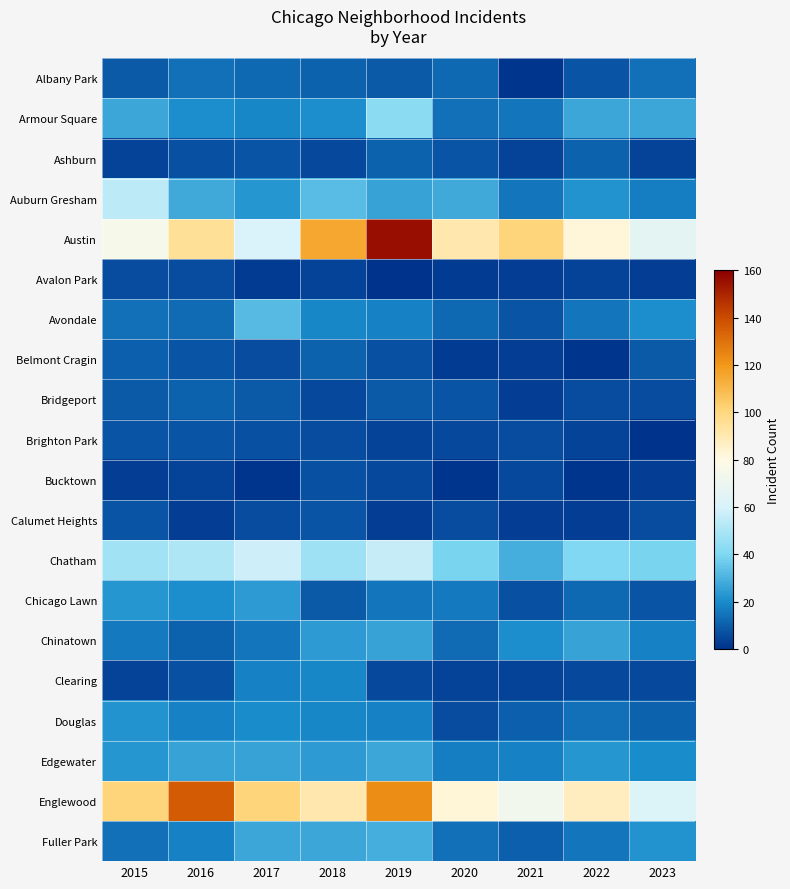

What is the spread (max minus min) of values at 2017?

100